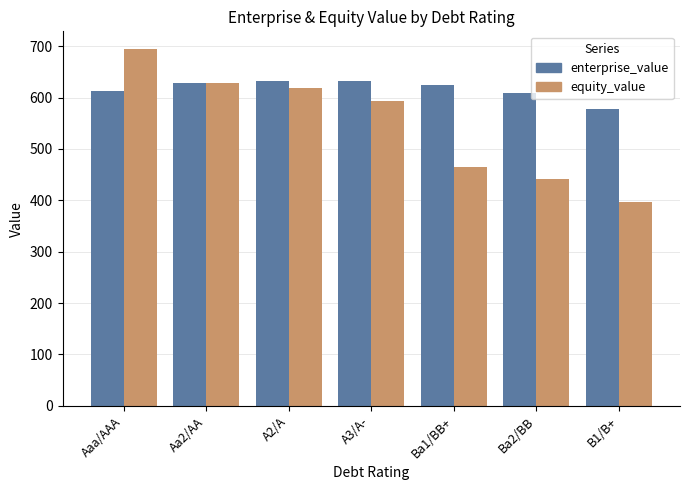

Rank the series by their maximum value, from highest to lowest.

equity_value, enterprise_value